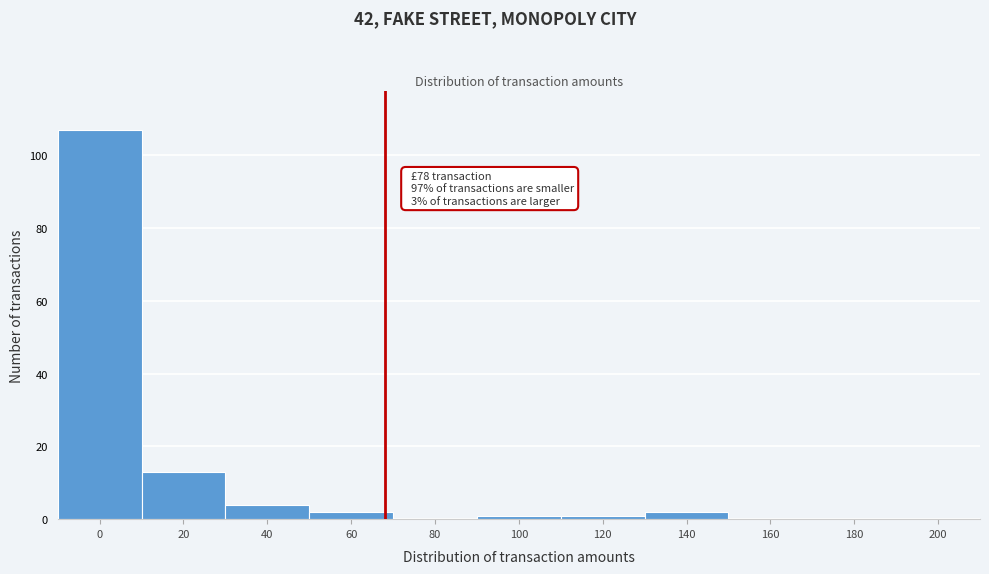

Reading left to right, transcribe all the data shown in this chart.

0=107	20=13	40=4	60=2	80=0	100=1	120=1	140=2	160=0	180=0	200=0